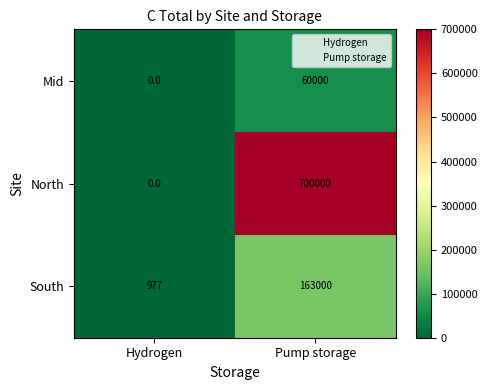

What is the approximate value of North at Pump storage?

700000